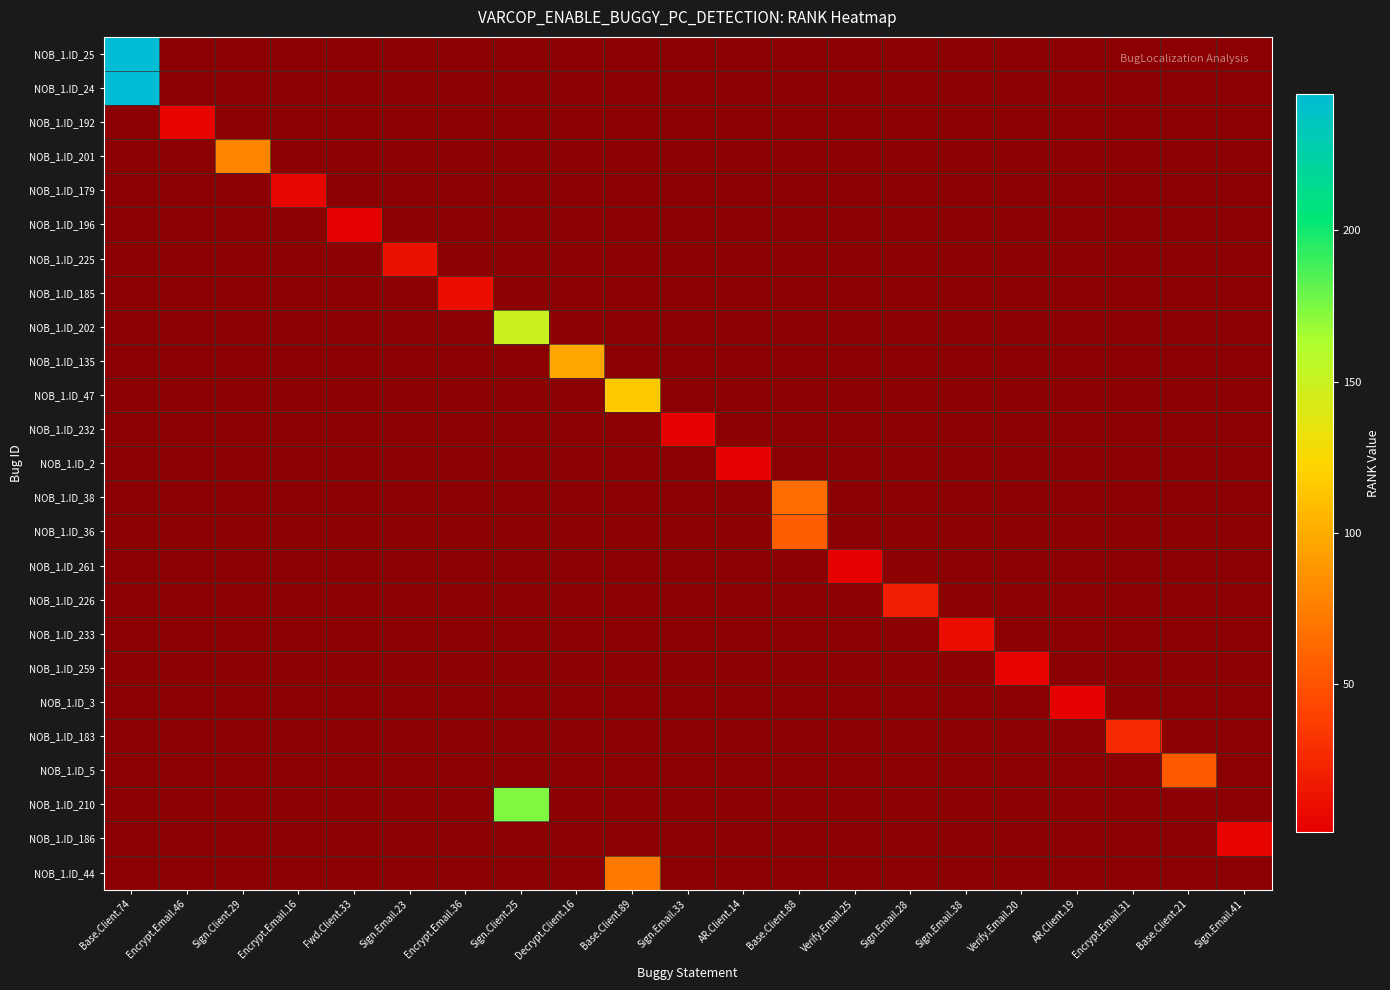

True or false: NOB_1.ID_36 has a value of 1 at Encrypt.Email.31.

True